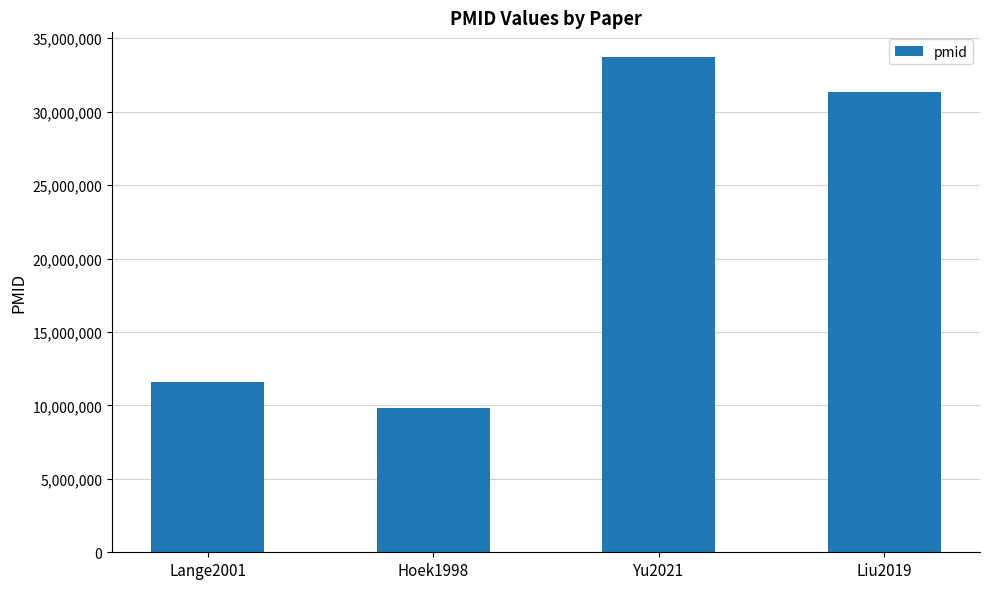

Does the chart contain stacked bars?

No